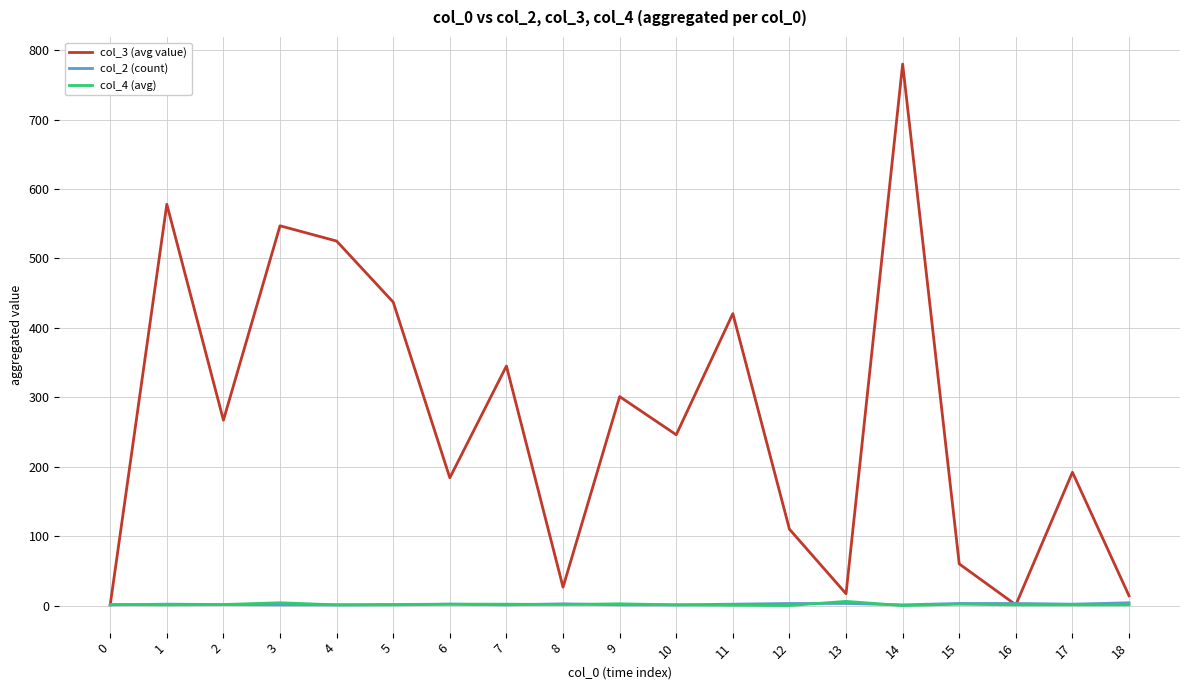

What is the maximum value shown in the chart?

780.0